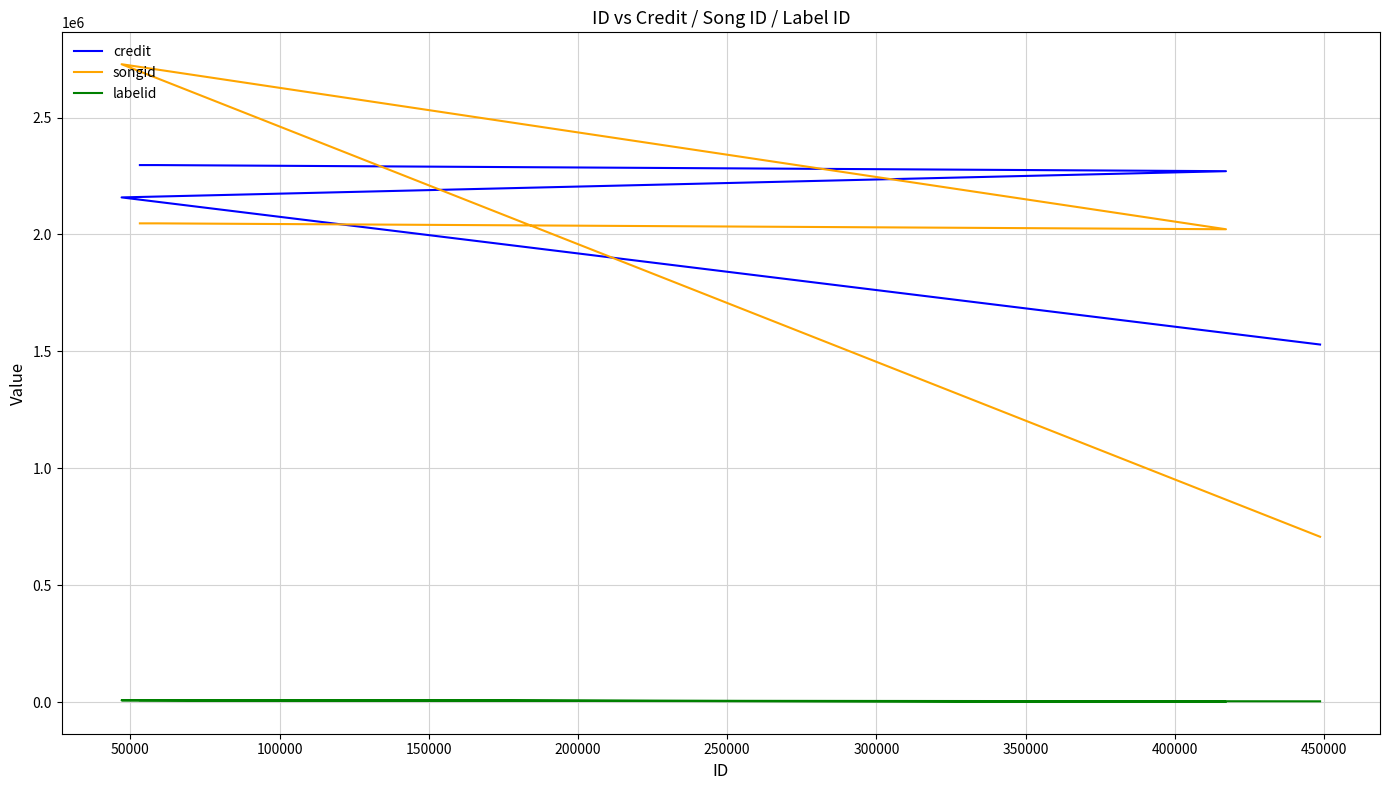

Does the chart display data point markers on the line(s)?

No